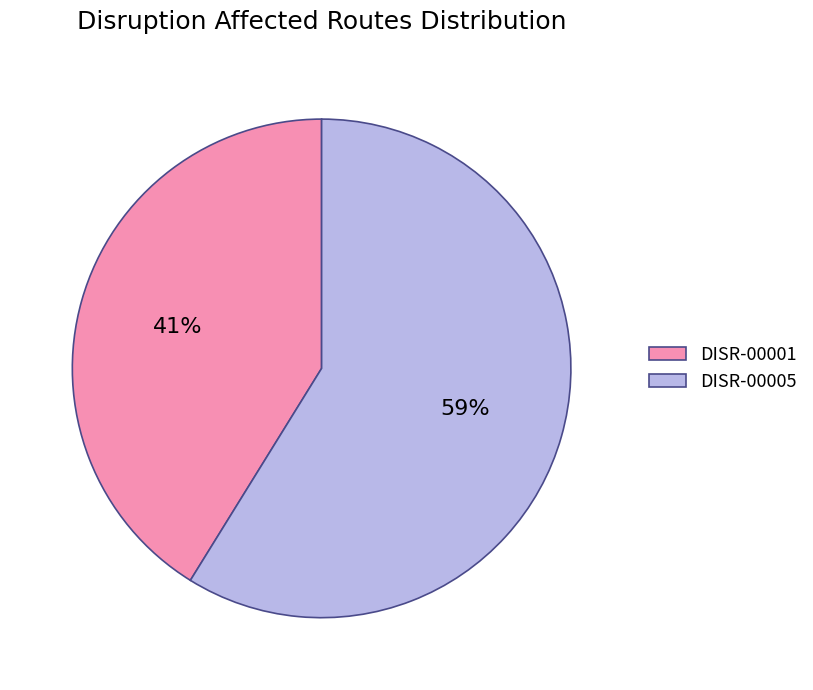

To the nearest percent, what is the difference between the DISR-00001 and DISR-00005 slice percentages?

18%